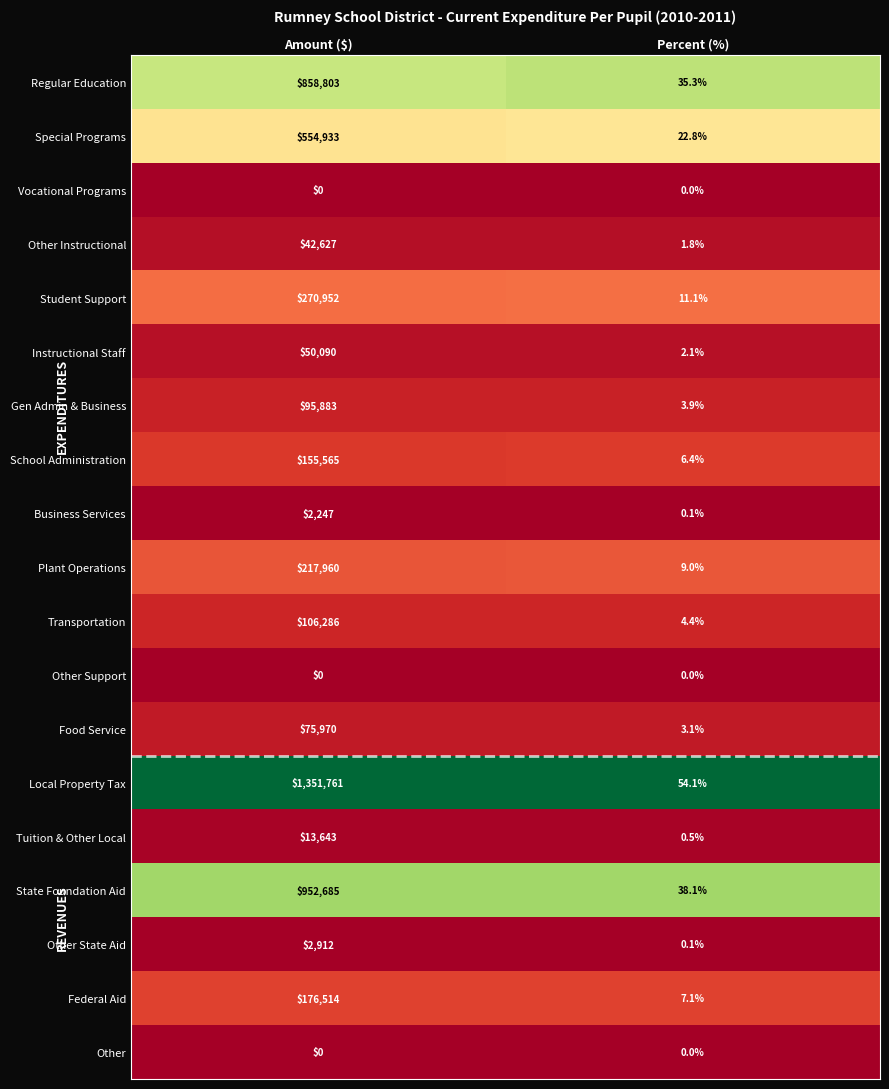

What is the maximum value for Transportation?

106286.0